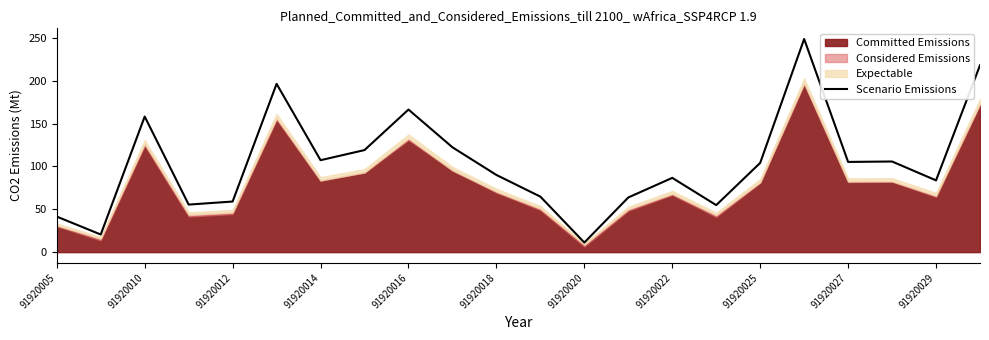

Does the chart have visible grid lines?

No